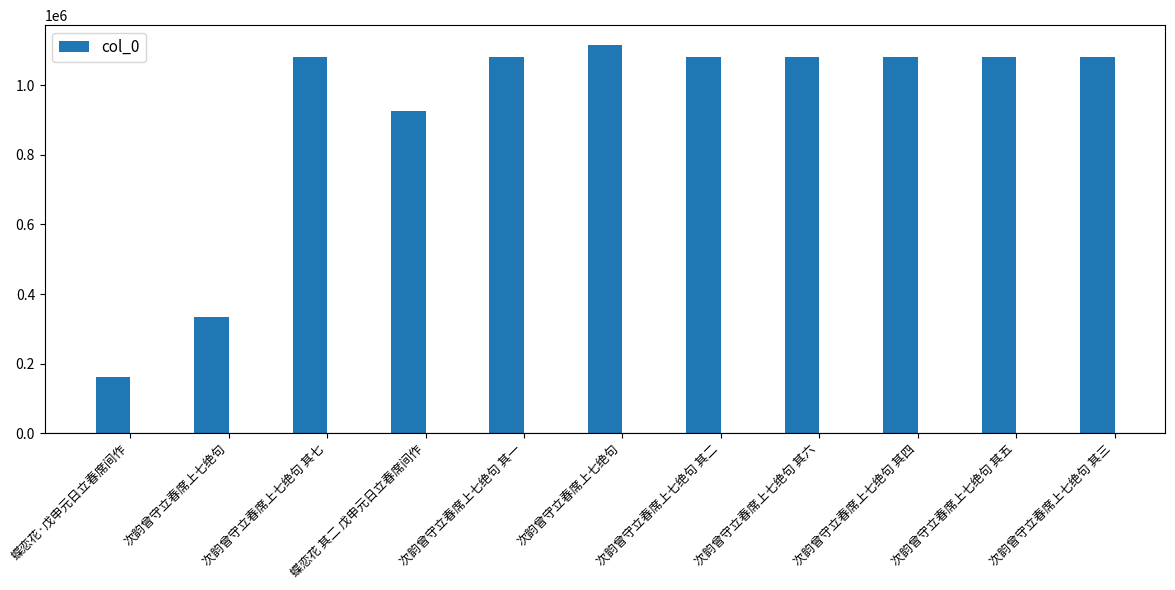

How many data points does each series have?

11